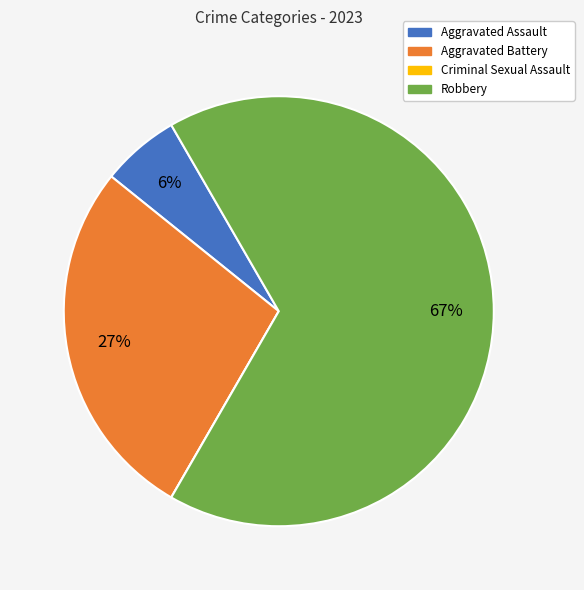

To the nearest percent, what is the difference between the Robbery and Aggravated Assault slice percentages?

61%